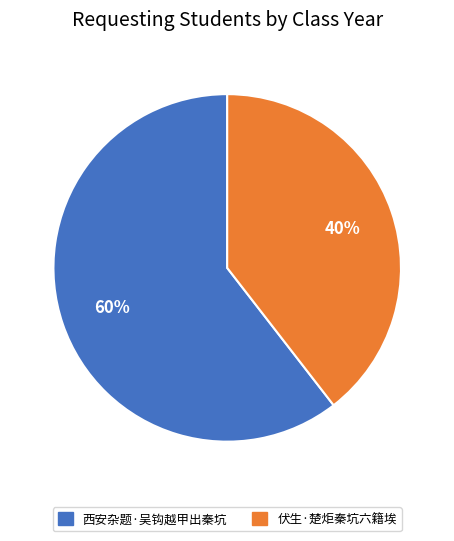

True or false: 西安杂题·吴钩越甲出秦坑 accounts for 60% of the total.

True